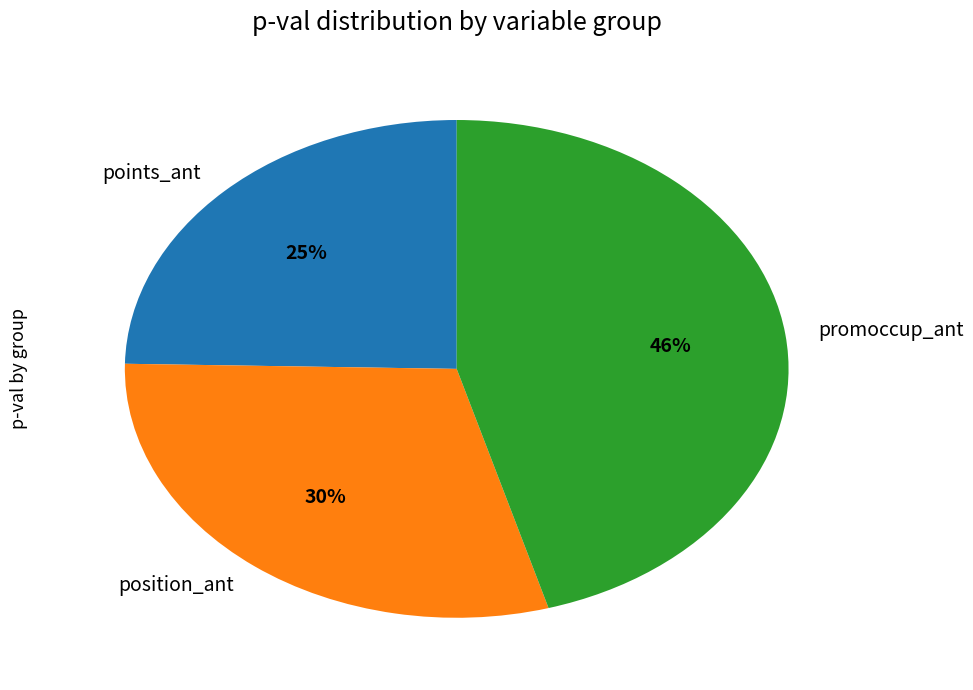

Which category has the biggest portion of the pie?

promoccup_ant